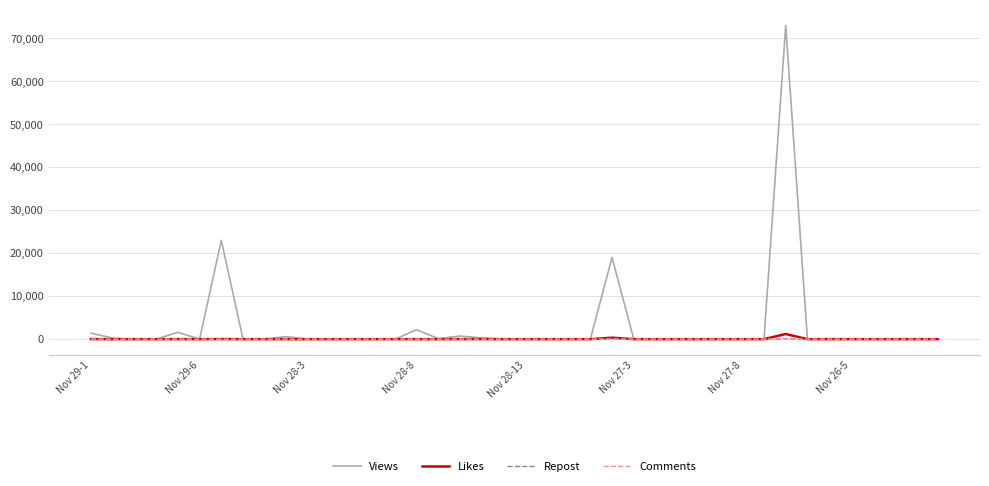

Which series has the largest range (max minus min)?

Views